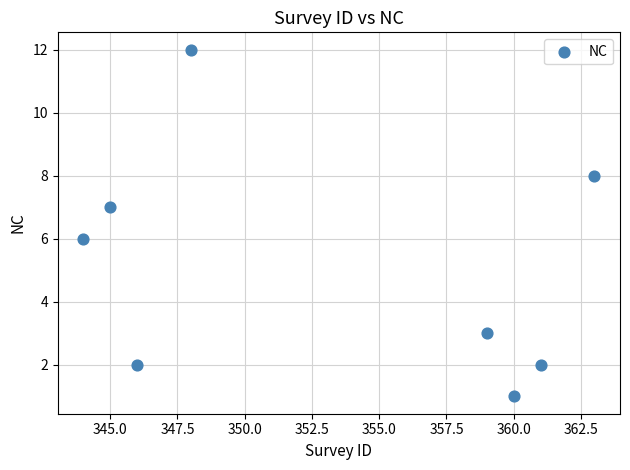

What is the average X value?

353